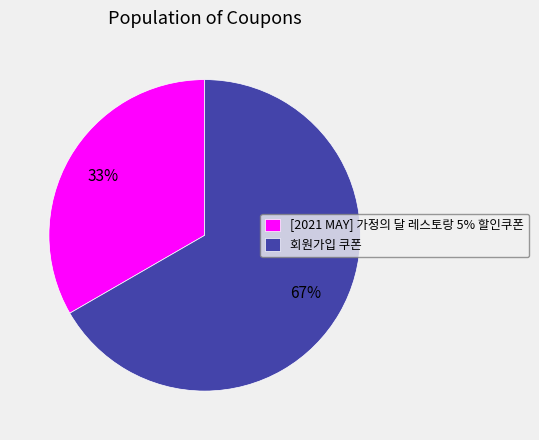

Which category has the smallest portion of the pie?

[2021 MAY] 가정의 달 레스토랑 5% 할인쿠폰